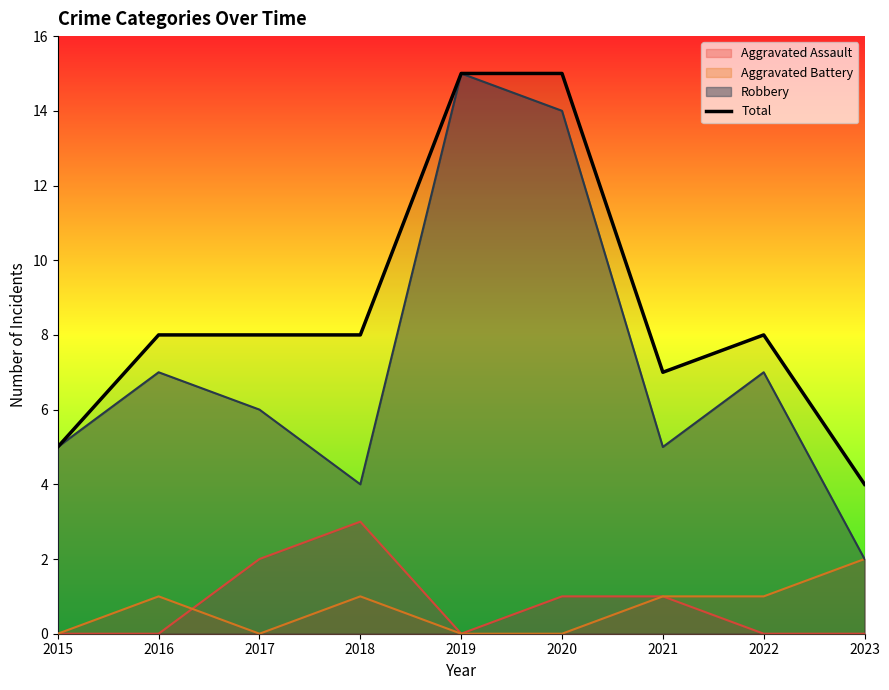

How many distinct data groups are displayed?

4